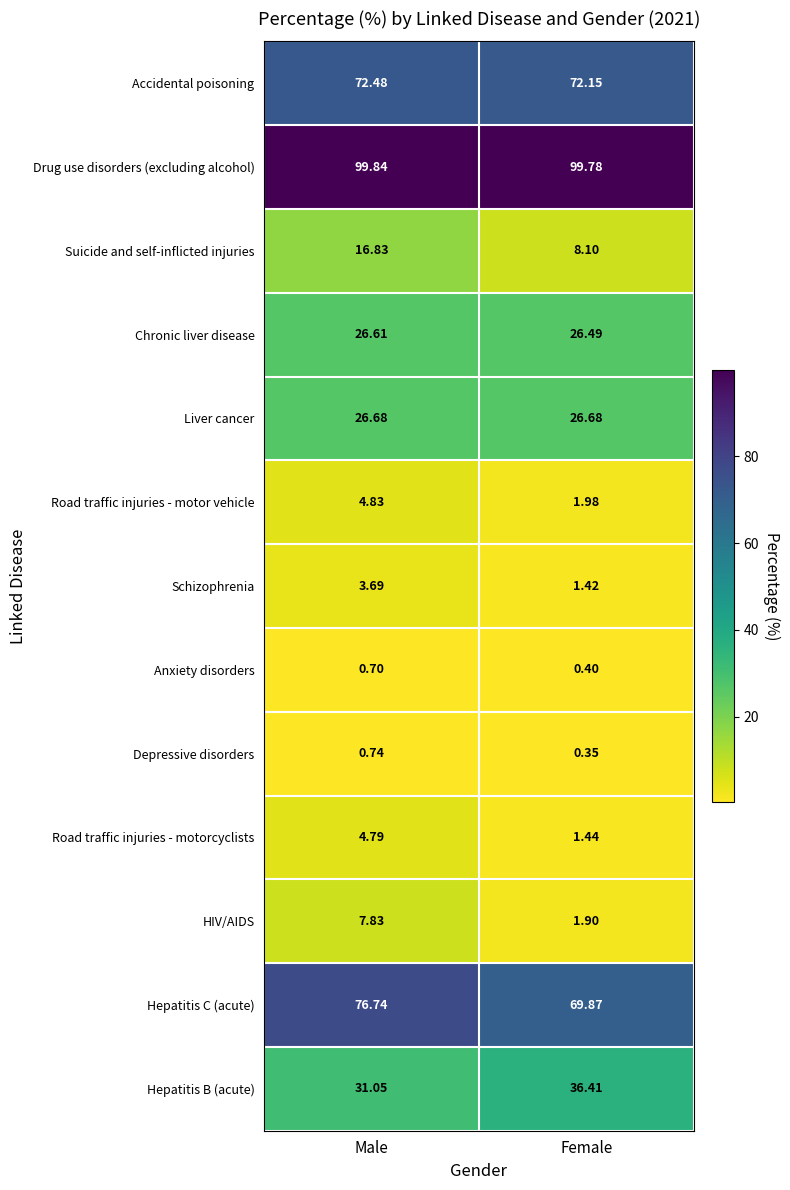

Which category has the lowest value in the Road traffic injuries - motorcyclists series?

Female